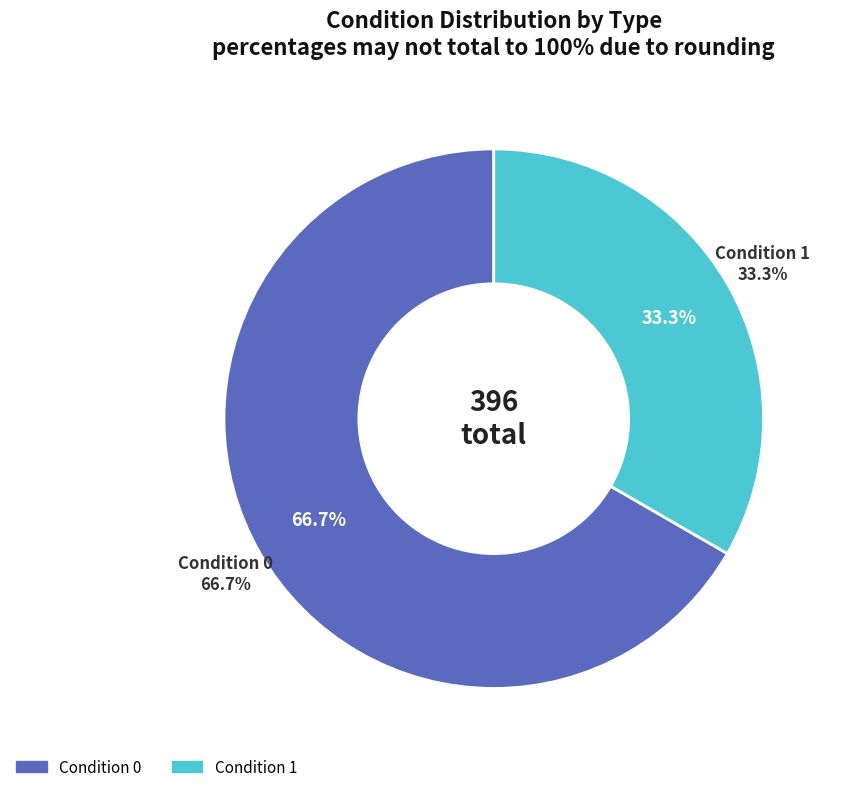

To the nearest percent, what is the combined percentage of 0 and 1?

100%